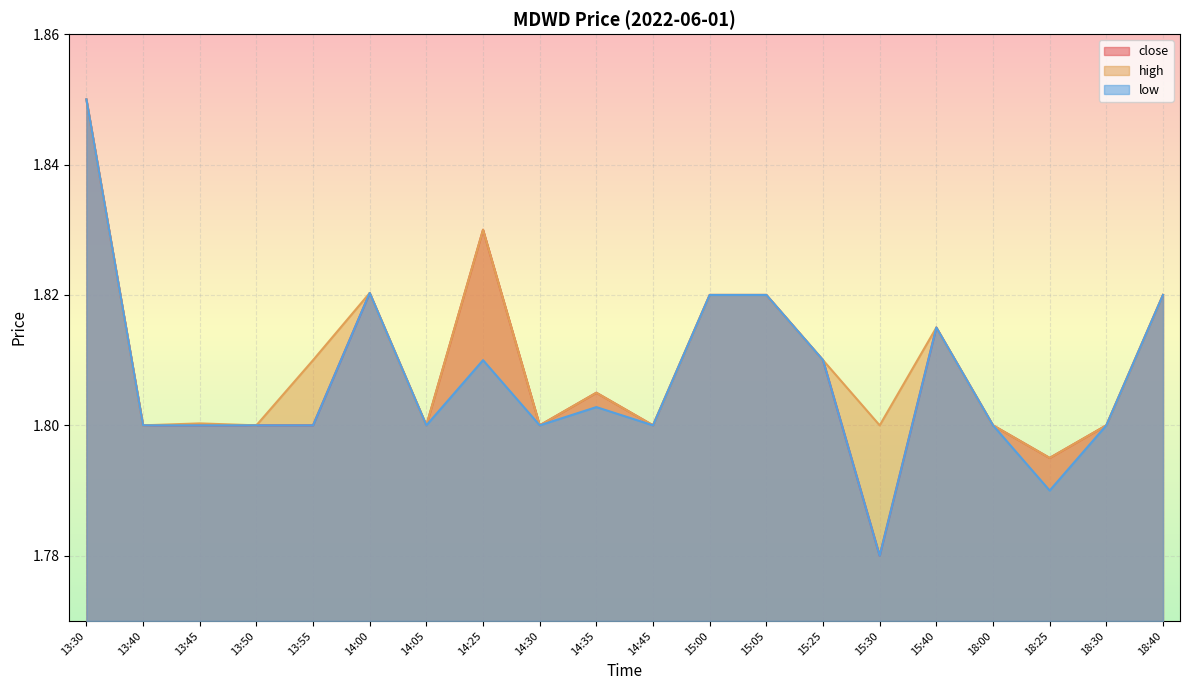

At which label is low closest to 1?

15:30